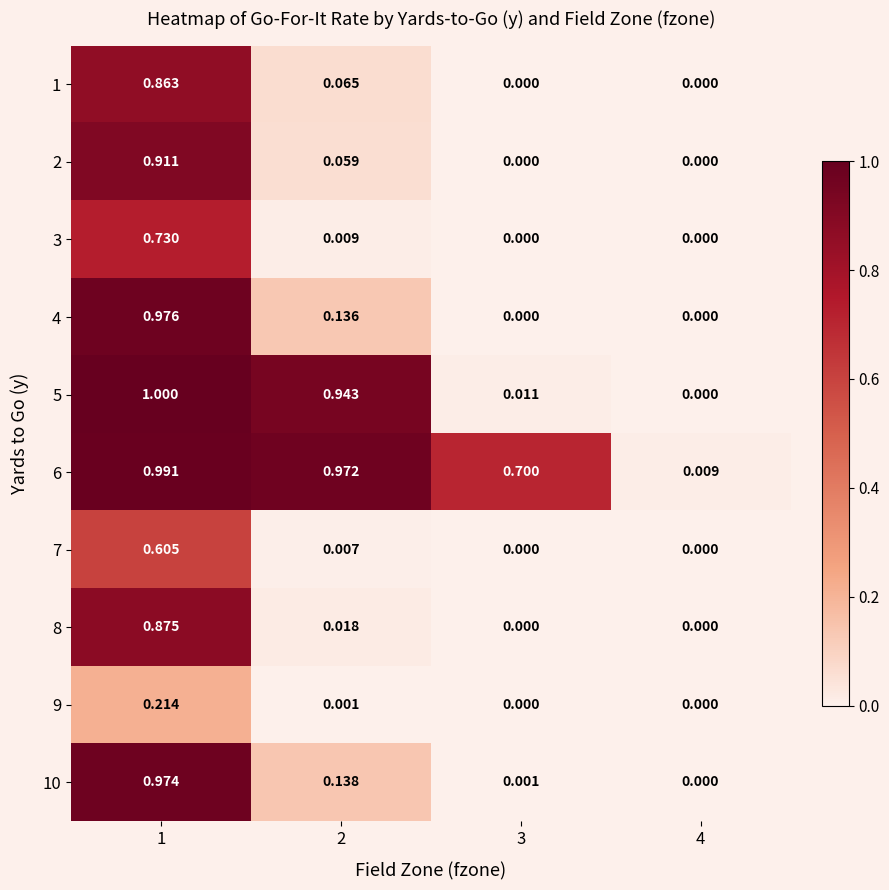

At which category is the sum across all series the highest?

1